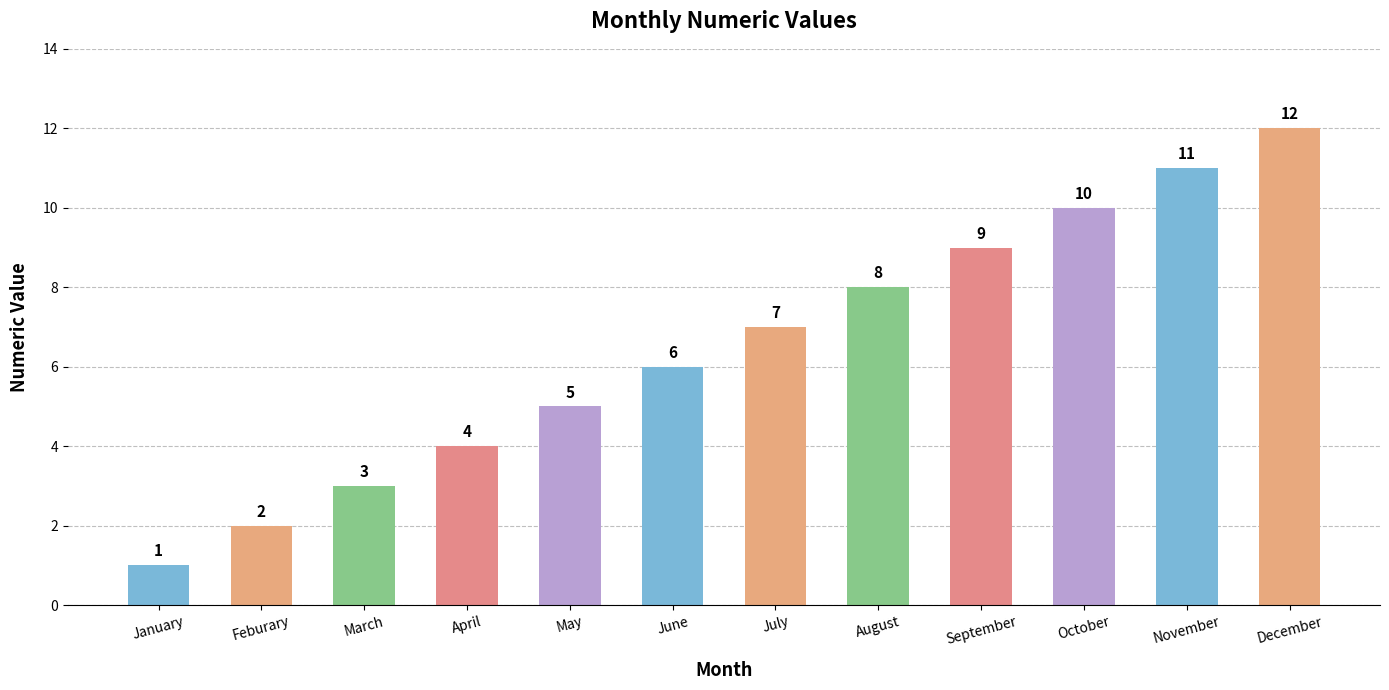

Count the number of categories in the chart.

12